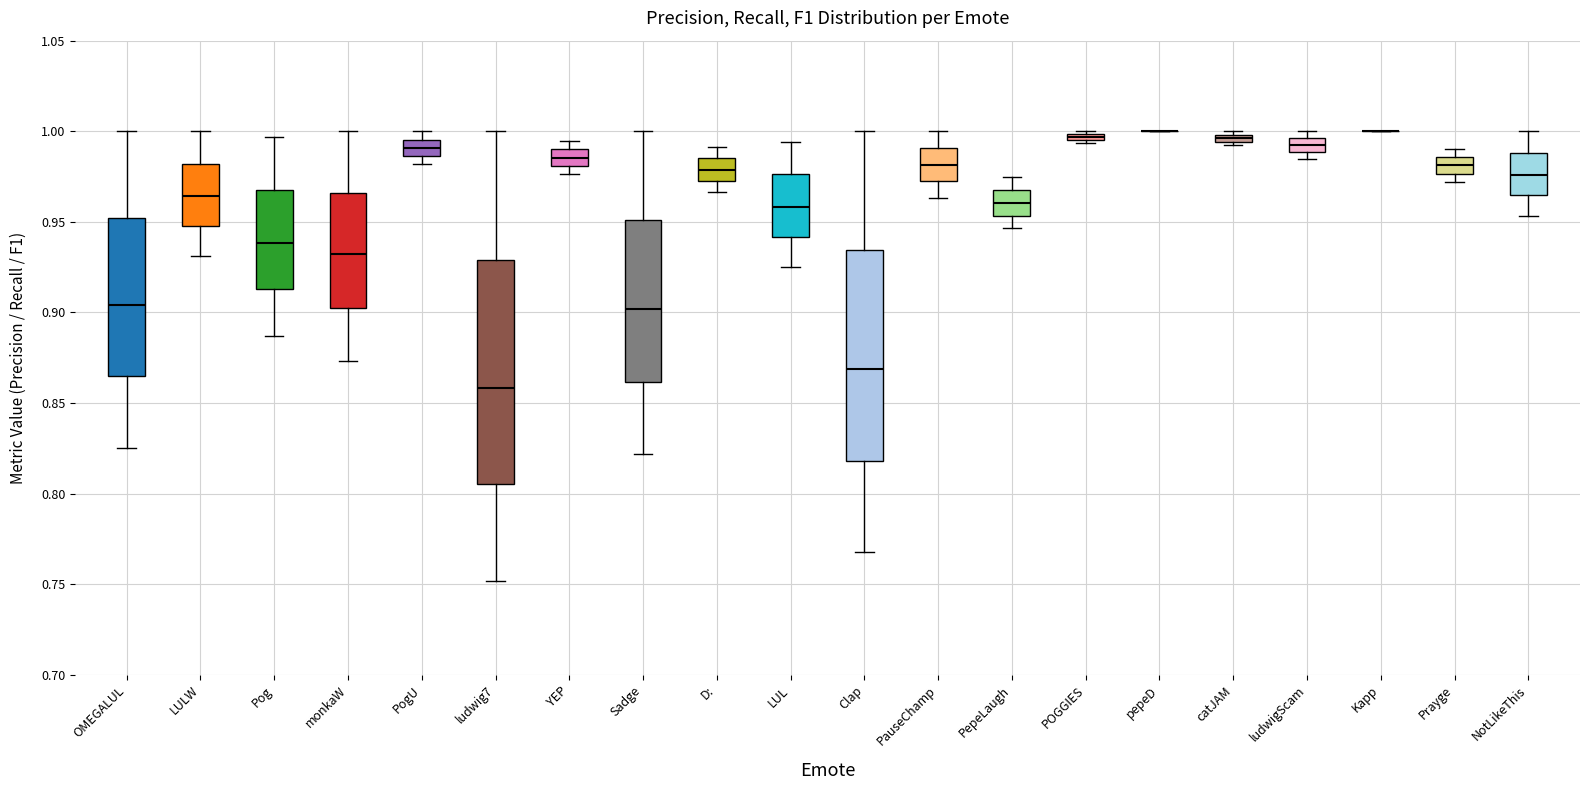

Which box is the tallest, from its lower edge to its upper edge?

ludwig7